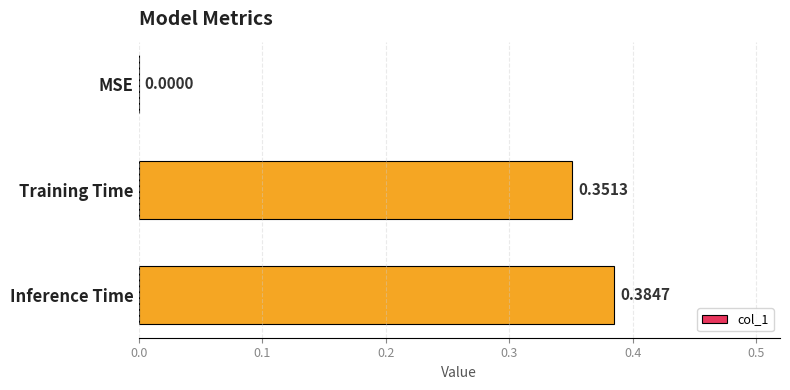

Which category has the highest value across all series?

Inference Time